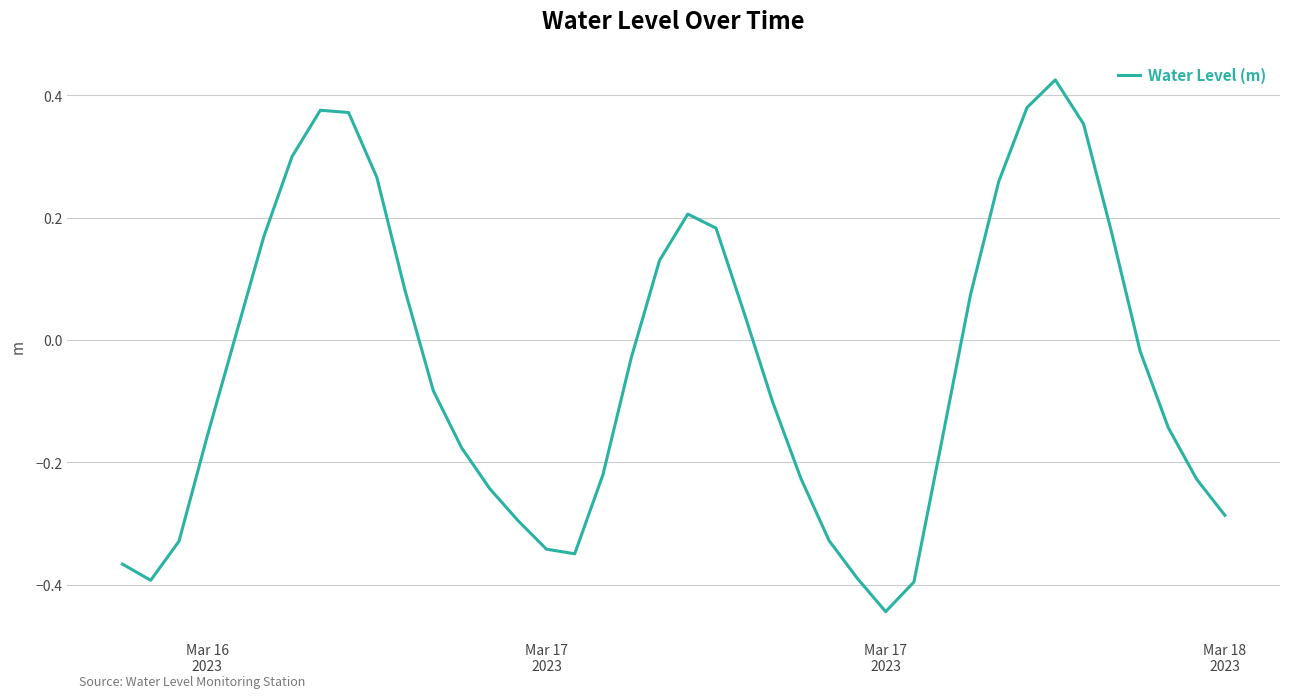

What is the difference between the maximum and minimum values?

0.9